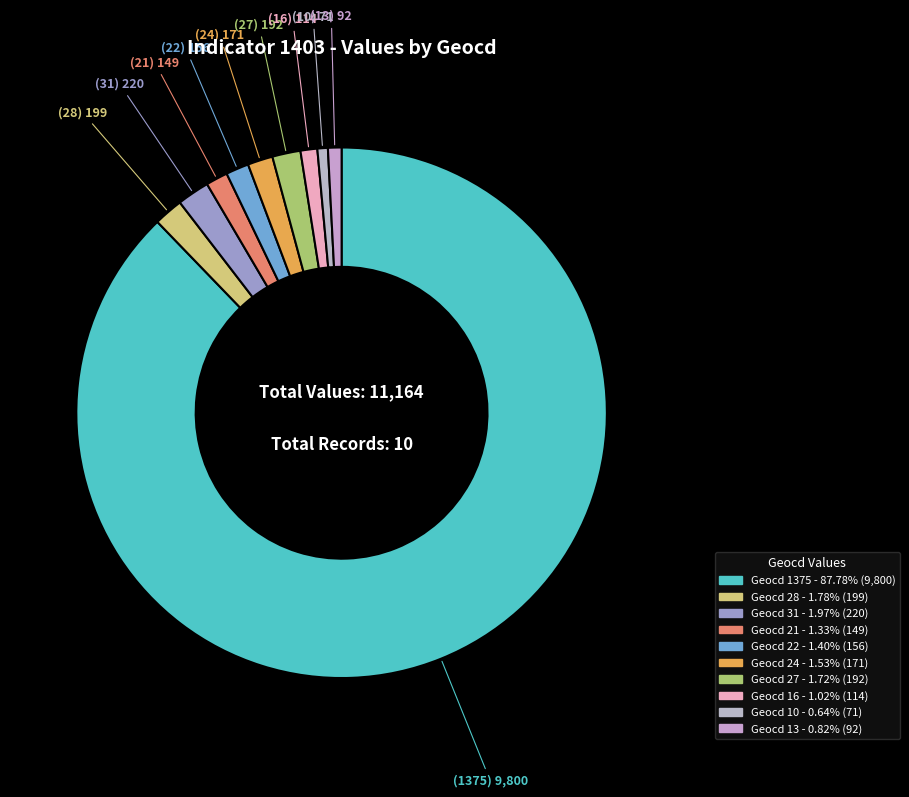

Rank the categories by value from highest to lowest.

geocd_1375, geocd_31, geocd_28, geocd_27, geocd_24, geocd_22, geocd_21, geocd_16, geocd_13, geocd_10